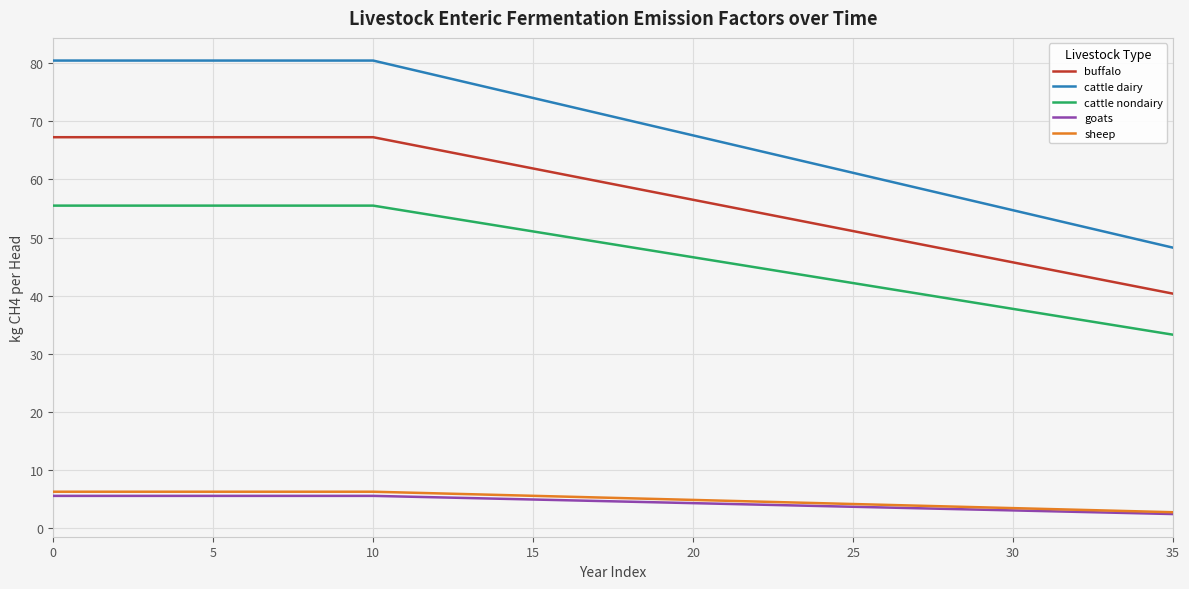

True or false: sheep and cattle nondairy intersect in this chart.

False